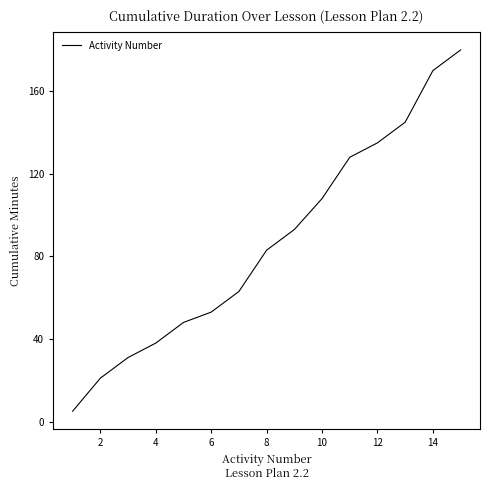

What is the greatest value displayed?

180